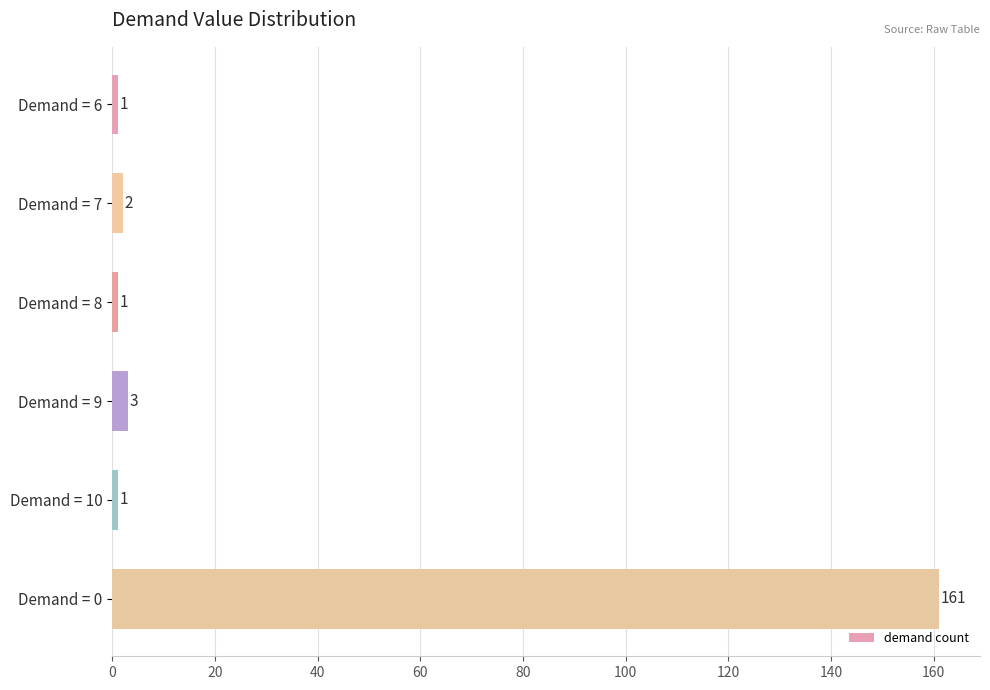

Reading top to bottom, what are all the values shown in this chart?

1	2	1	3	1	161